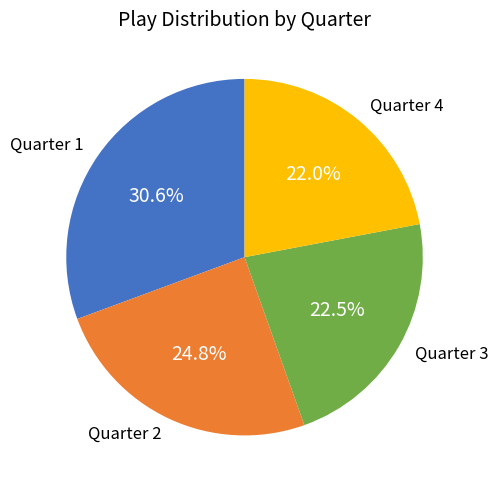

Is there any slice that represents more than half of the pie?

No